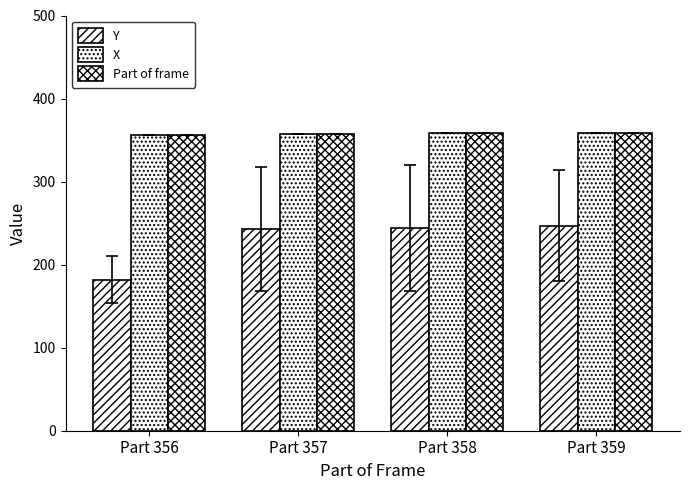

What is the greatest value displayed?

359.0